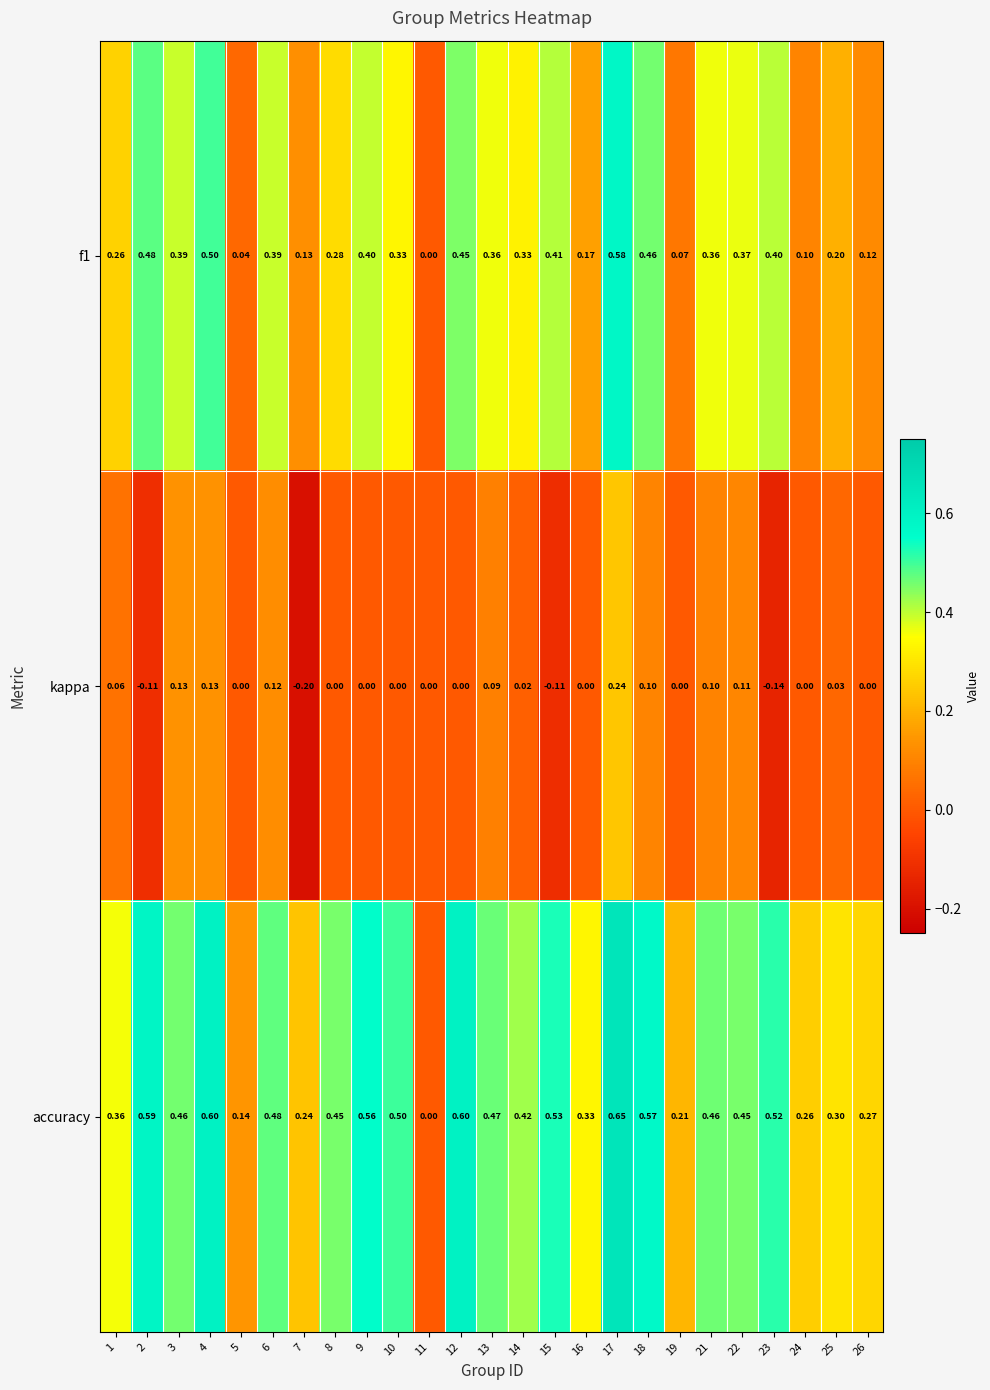

What is the total value across all series at 14?

0.8